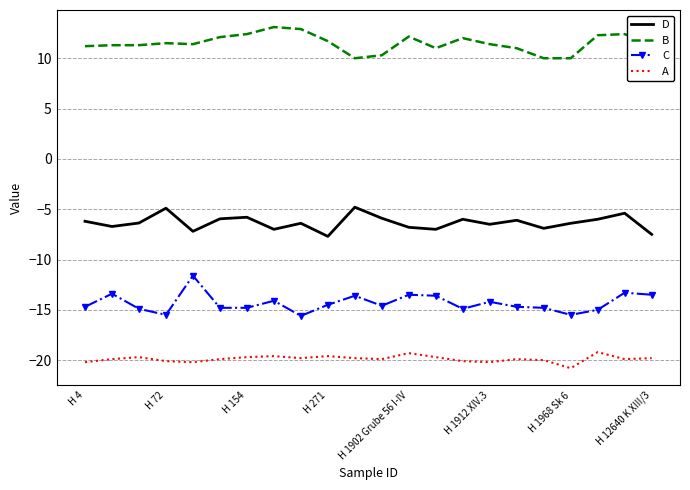

Rank the series by their average value, from lowest to highest.

A, C, D, B